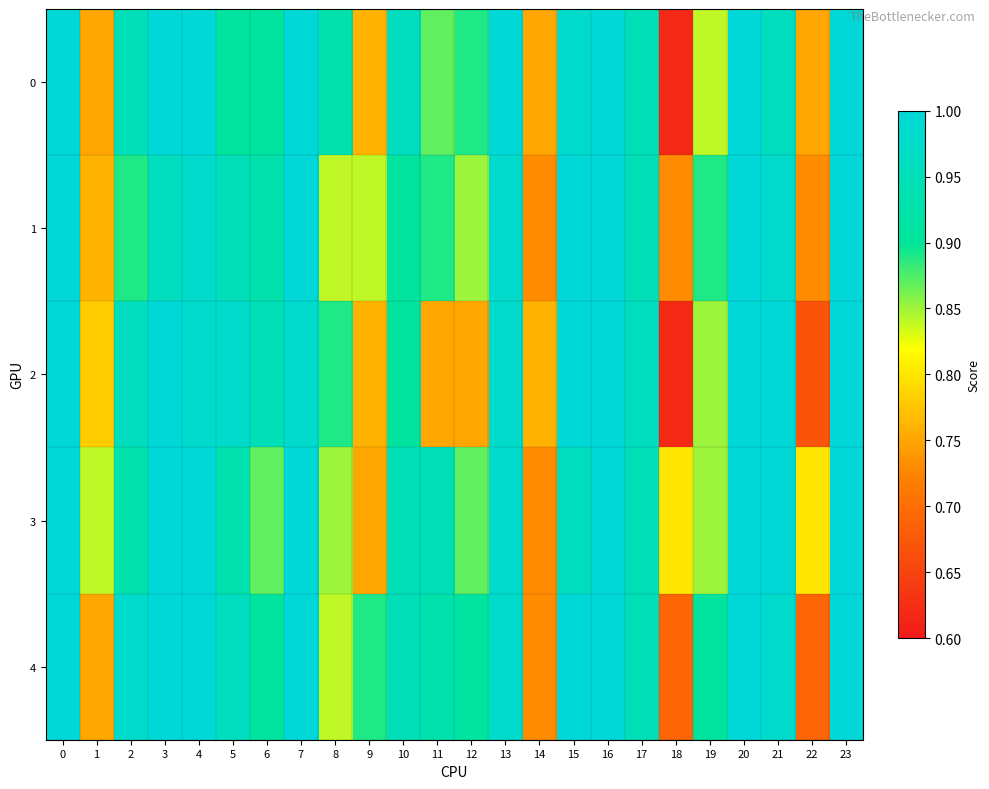

At how many categories does at least one series exceed 0?

24